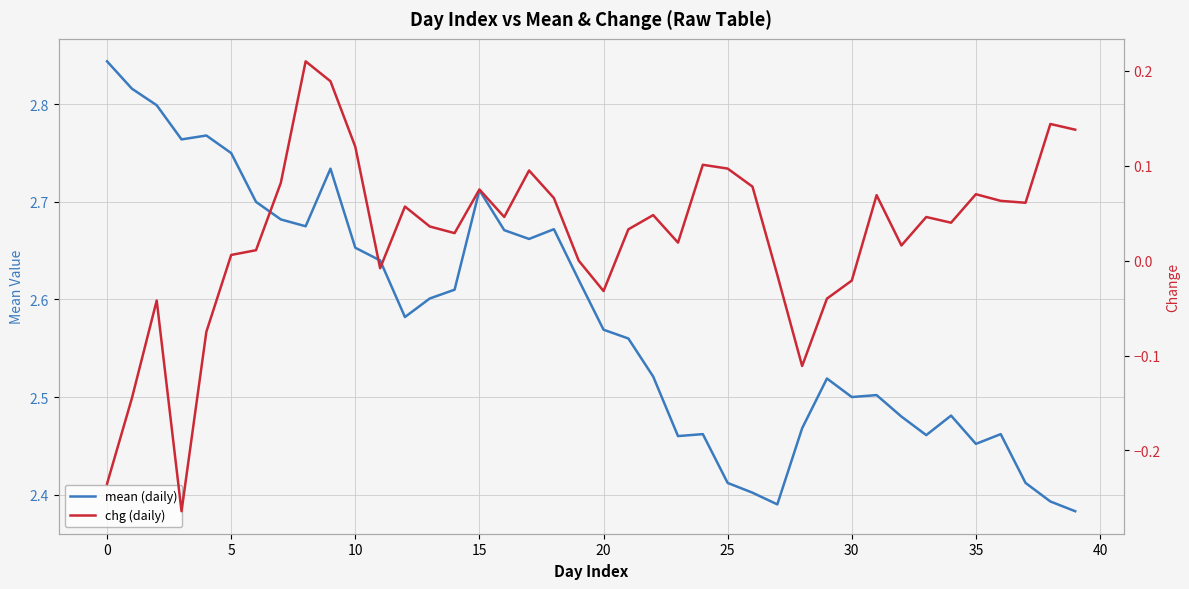

True or false: mean (daily) and chg (daily) cross at least once.

False